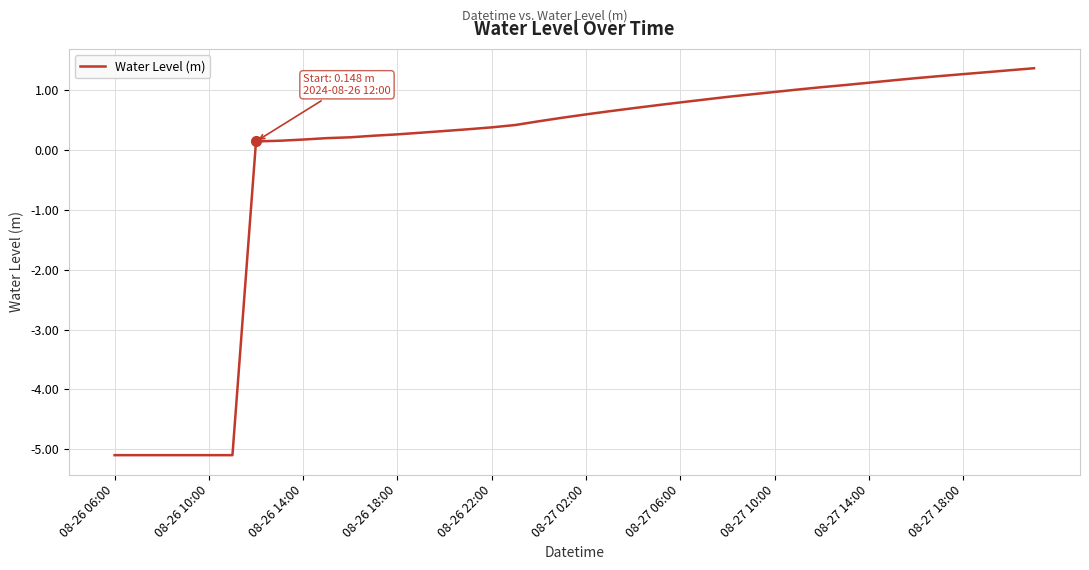

What is the greatest value displayed?

1.4